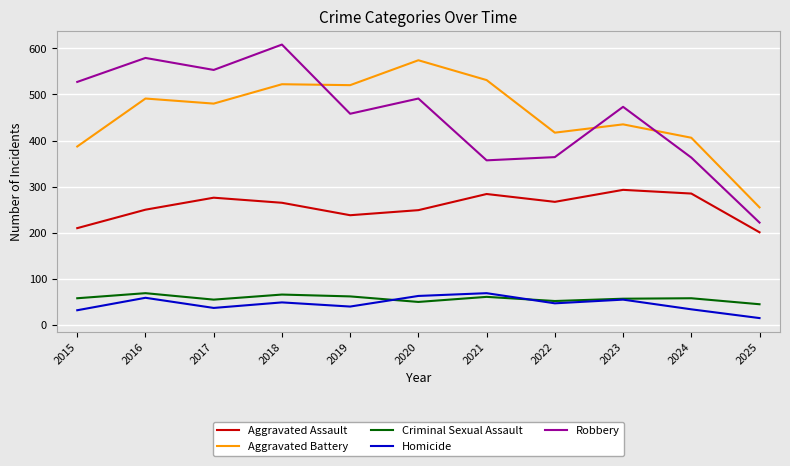

Which label corresponds to the largest value in the chart?

2018